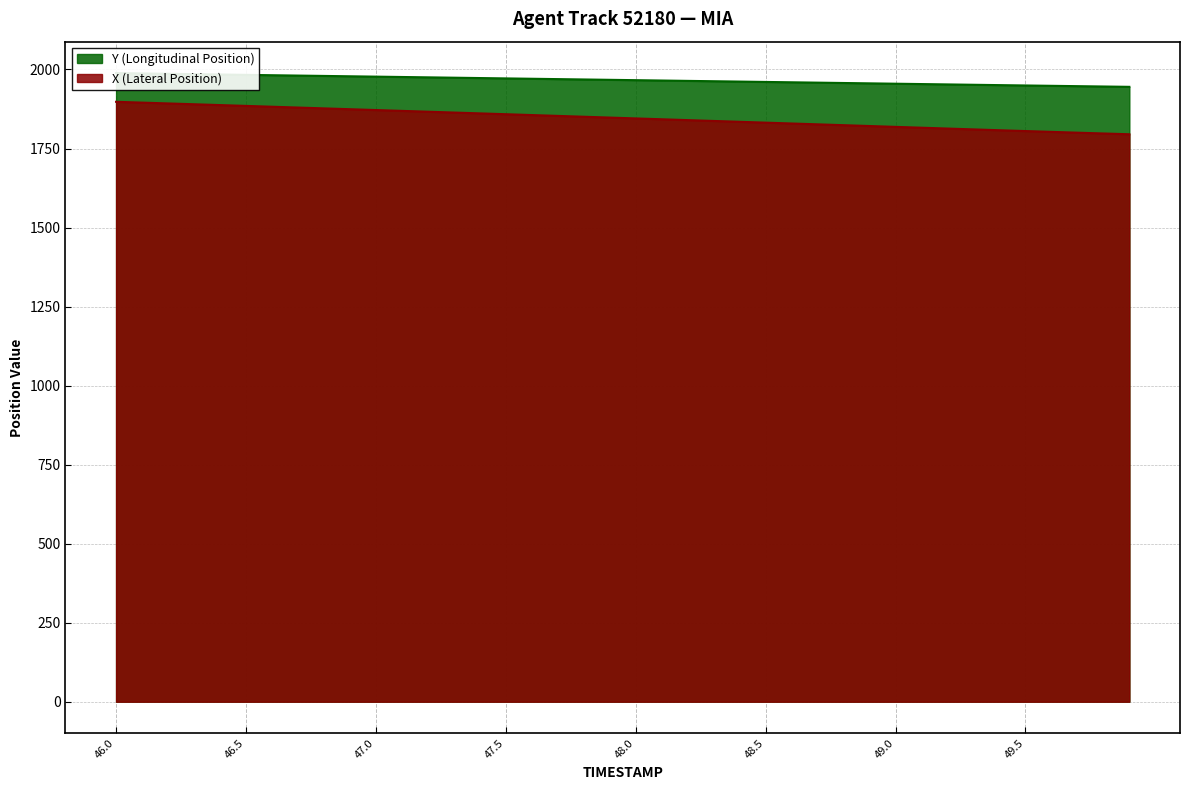

Count the number of data series in this chart.

2